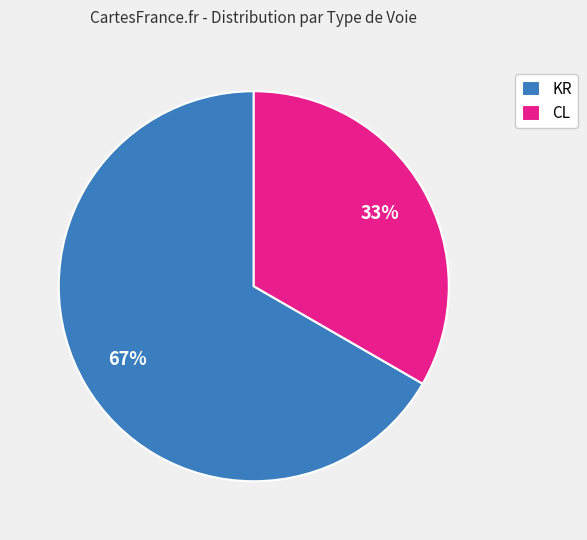

What is the majority slice?

KR